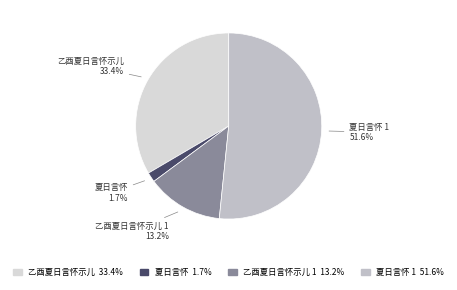

Is it true that 夏日言怀 is 2% of the pie?

True